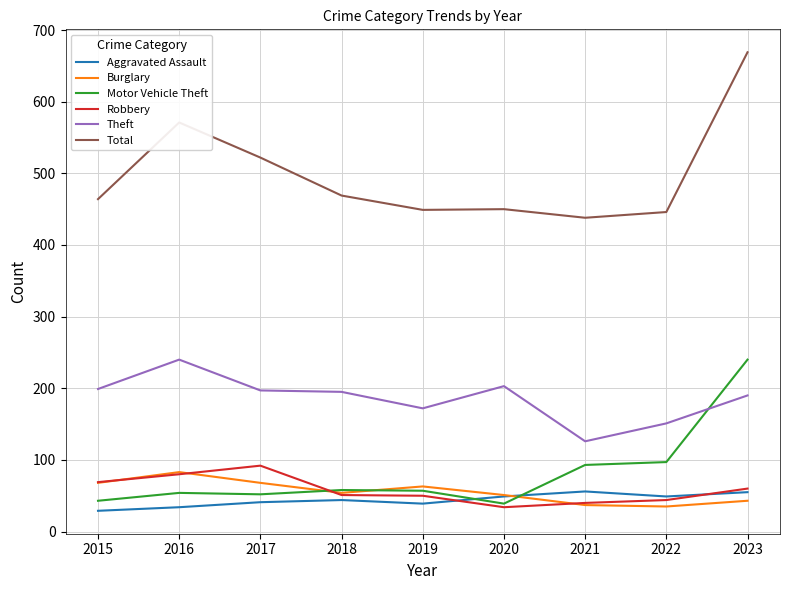

Where do Theft and Motor Vehicle Theft first cross each other?

2022 and 2023